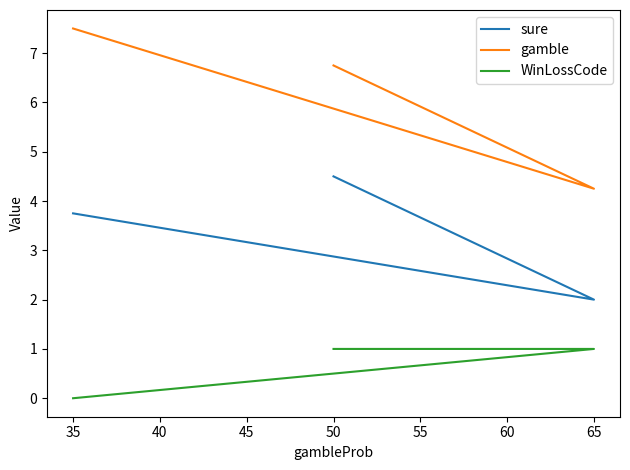

How many data points in gamble are above 6?

2